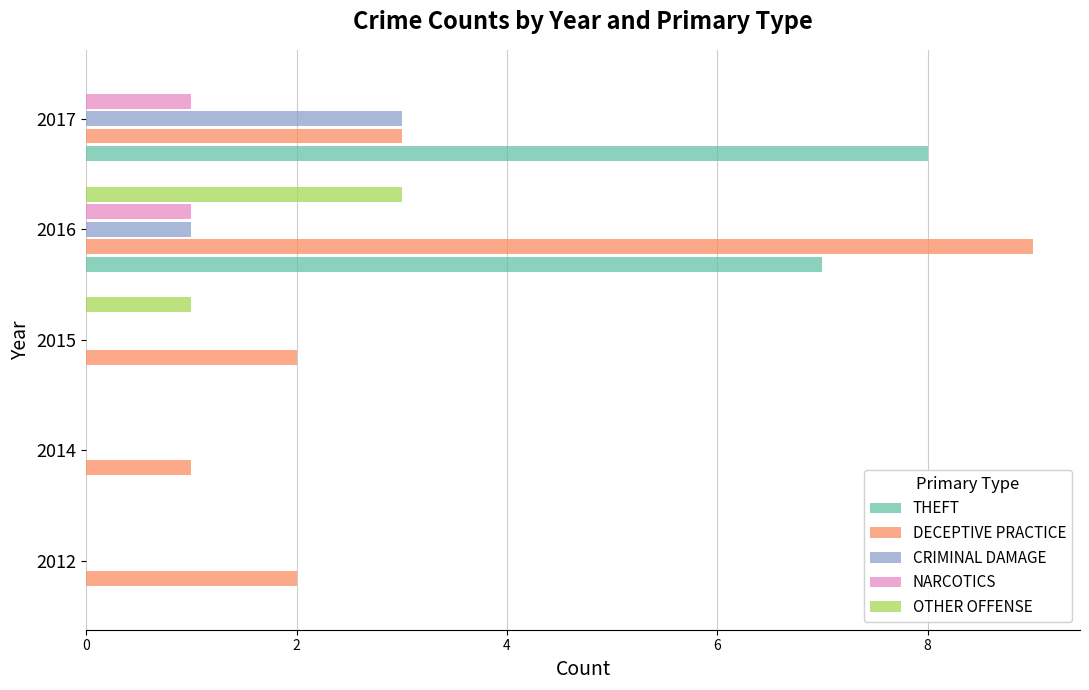

Where is DECEPTIVE PRACTICE nearest to the value 5?

2017